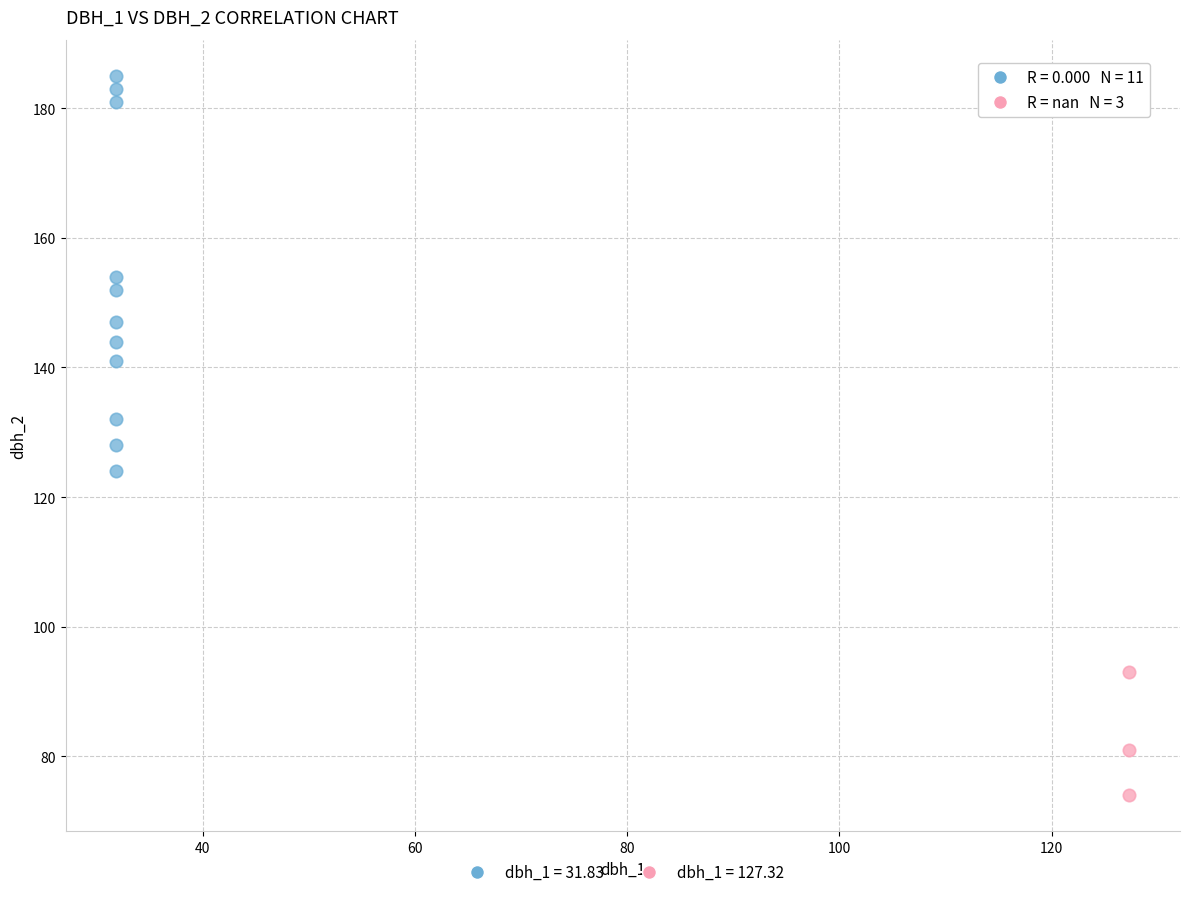

What are all the series names shown in the legend?

dbh_1 = 31.83, dbh_1 = 127.32